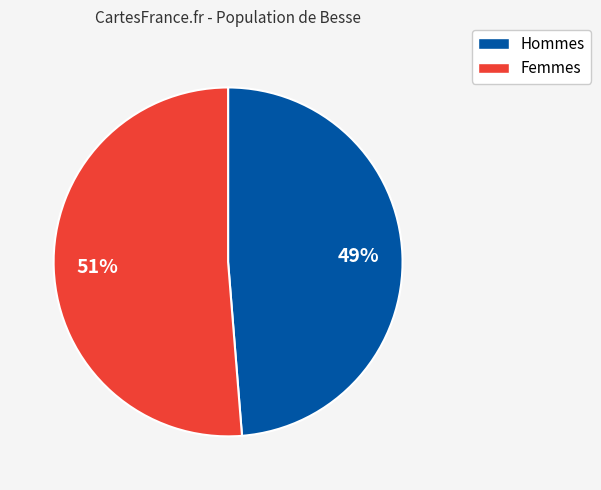

Does any single category account for the majority?

Yes